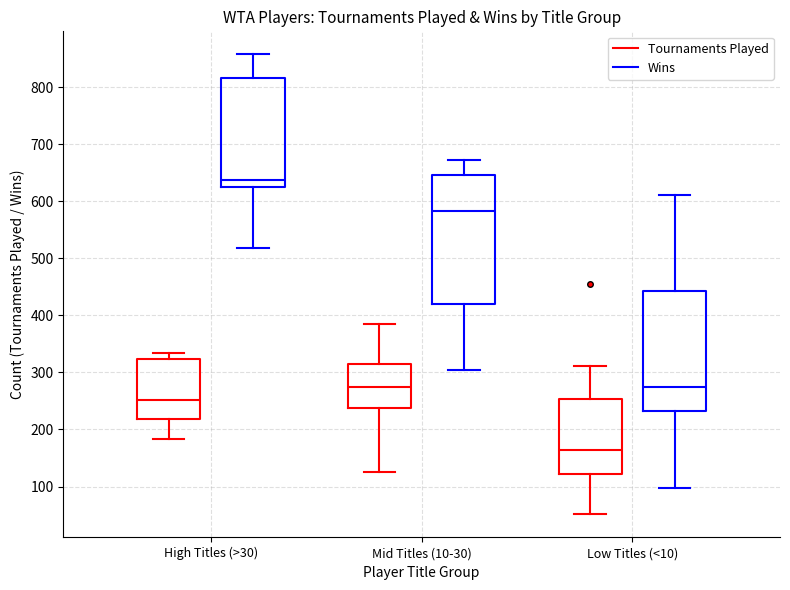

Where is the lower edge of the box for High Titles (>30) (Tournaments Played) on the y-axis? The values are not printed on the chart, so give them approximately, as read against the axis.

220